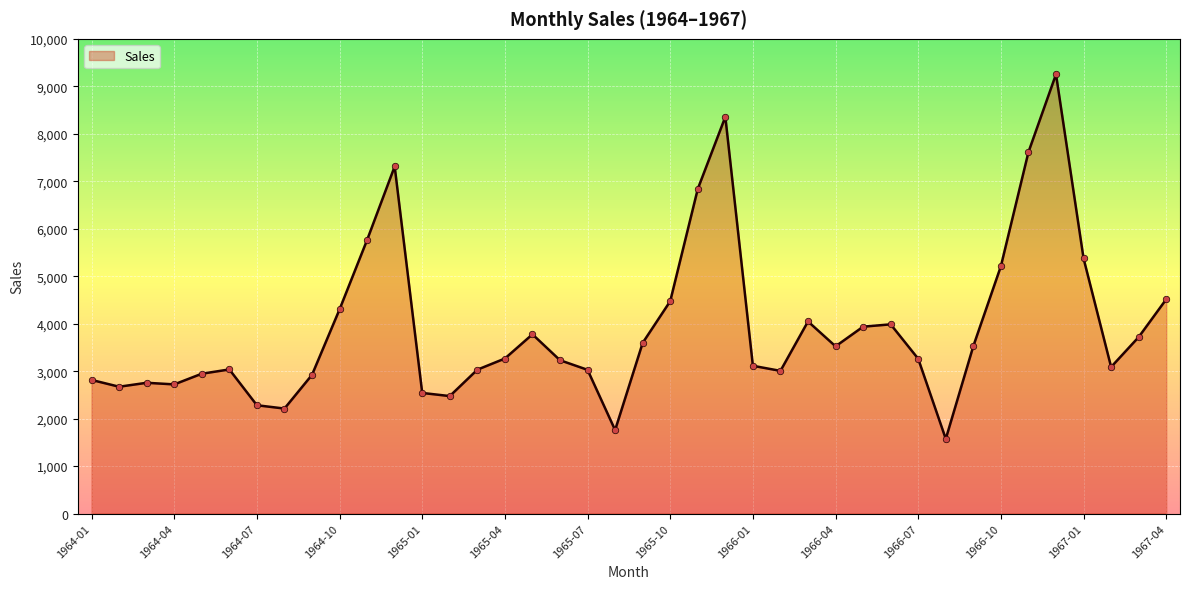

What is the difference between the maximum and minimum values?

7681